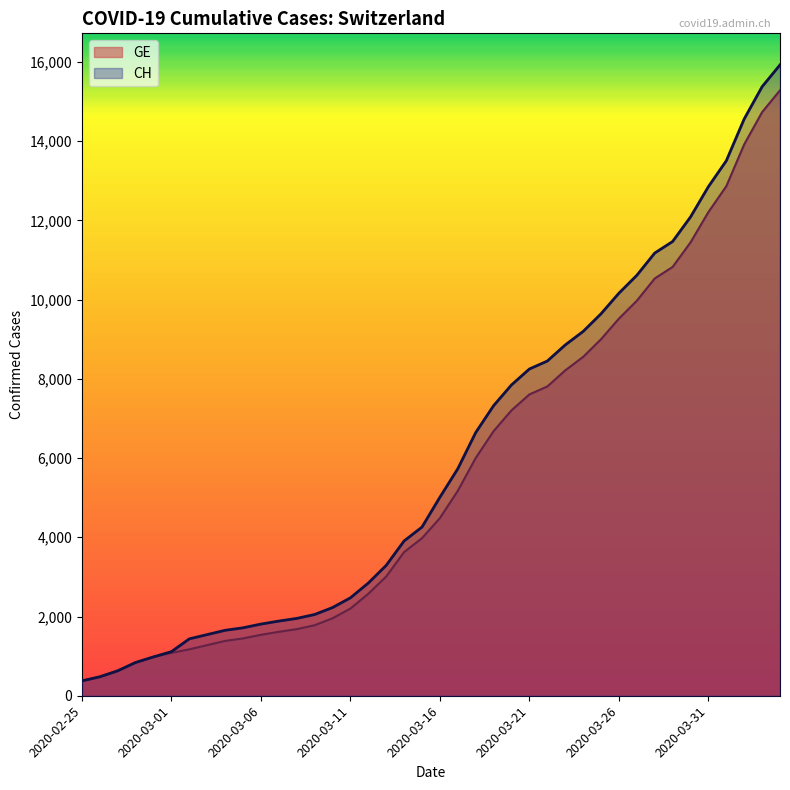

At 2020-03-24, list the series in order from smallest to largest.

GE, CH